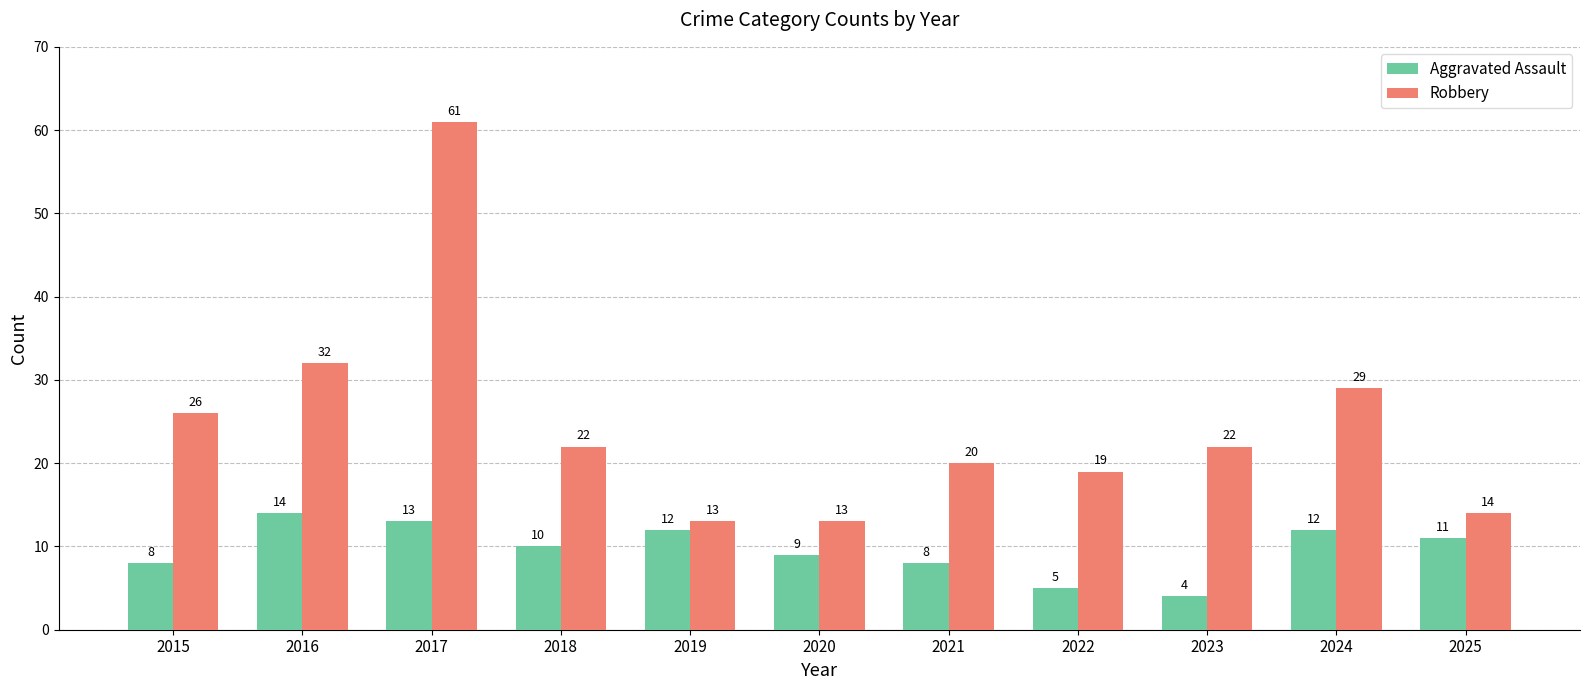

Which series has the widest spread of values?

Robbery